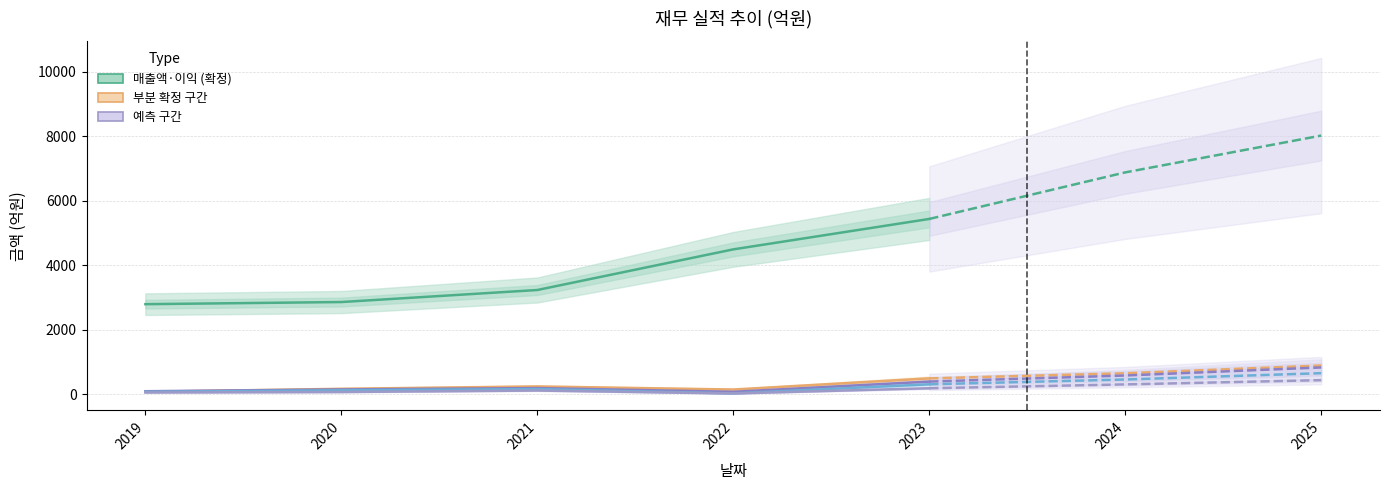

True or false: 매출액 and 영업이익 cross at least once.

False